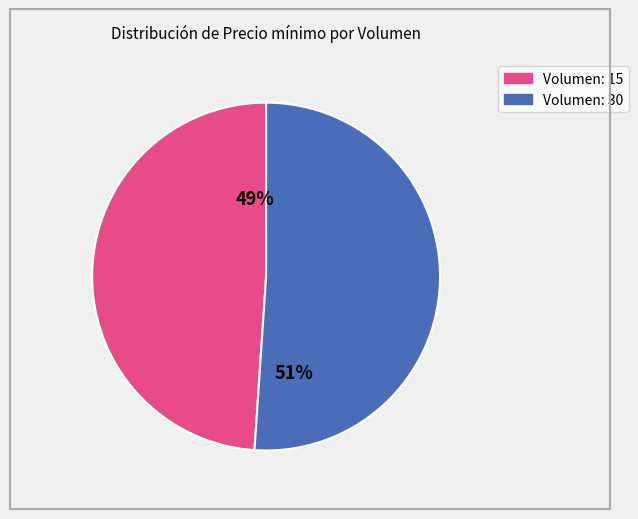

Combined, what portion of the pie is 15 and 30?

100.0%